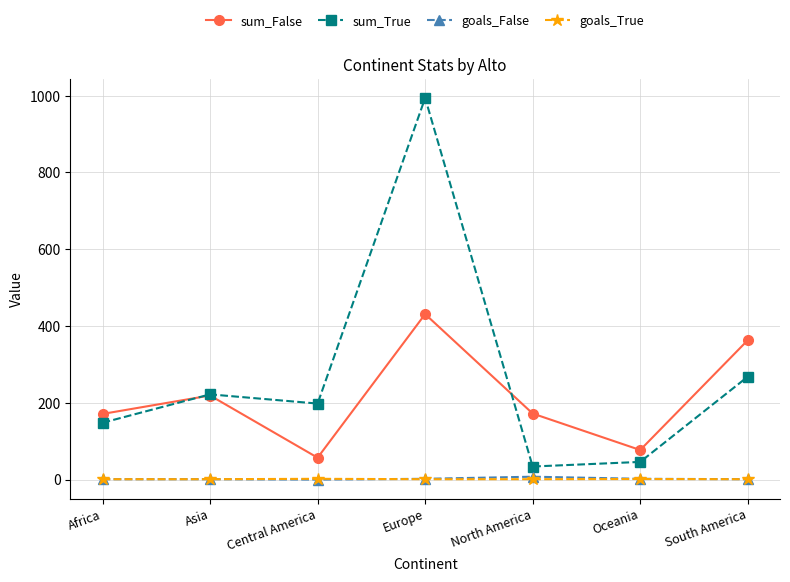

Which series has the largest range (max minus min)?

sum_True